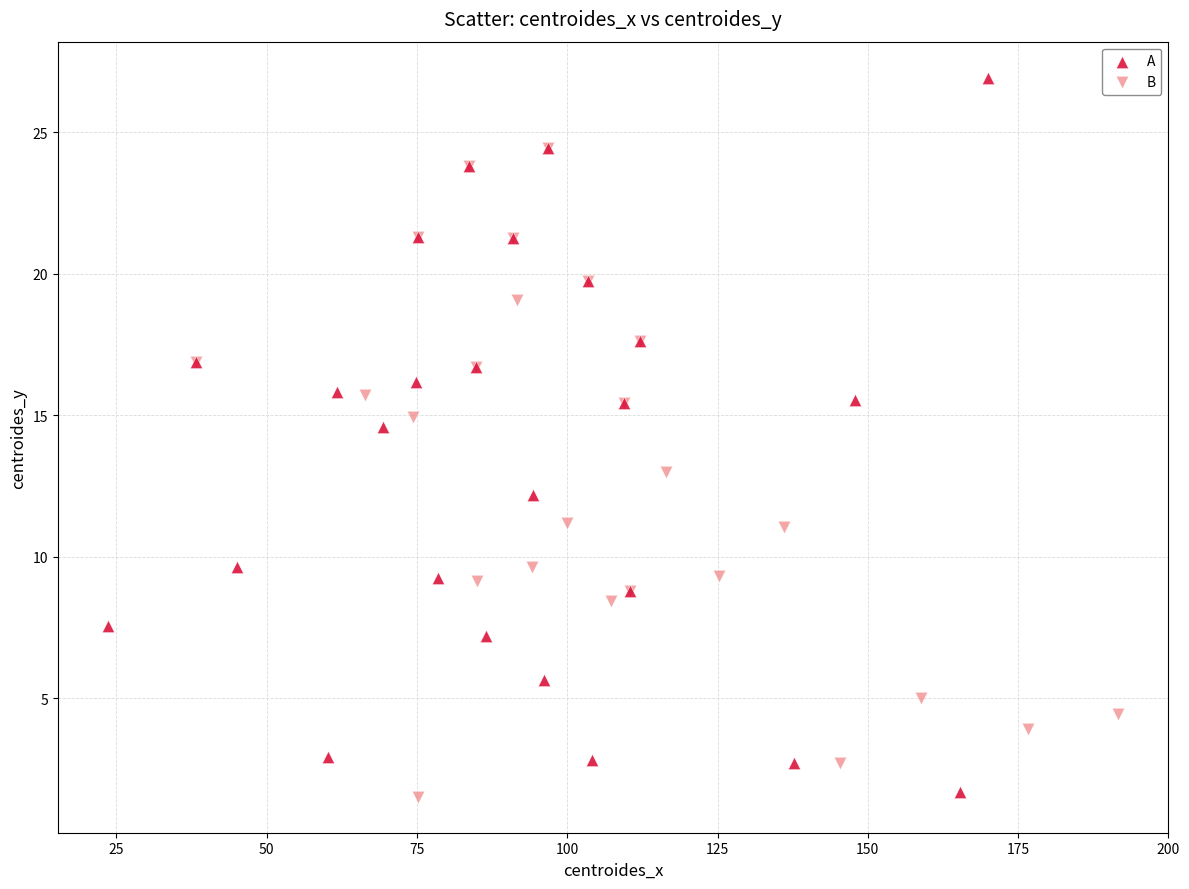

Which series has the largest Y range (max minus min)?

A